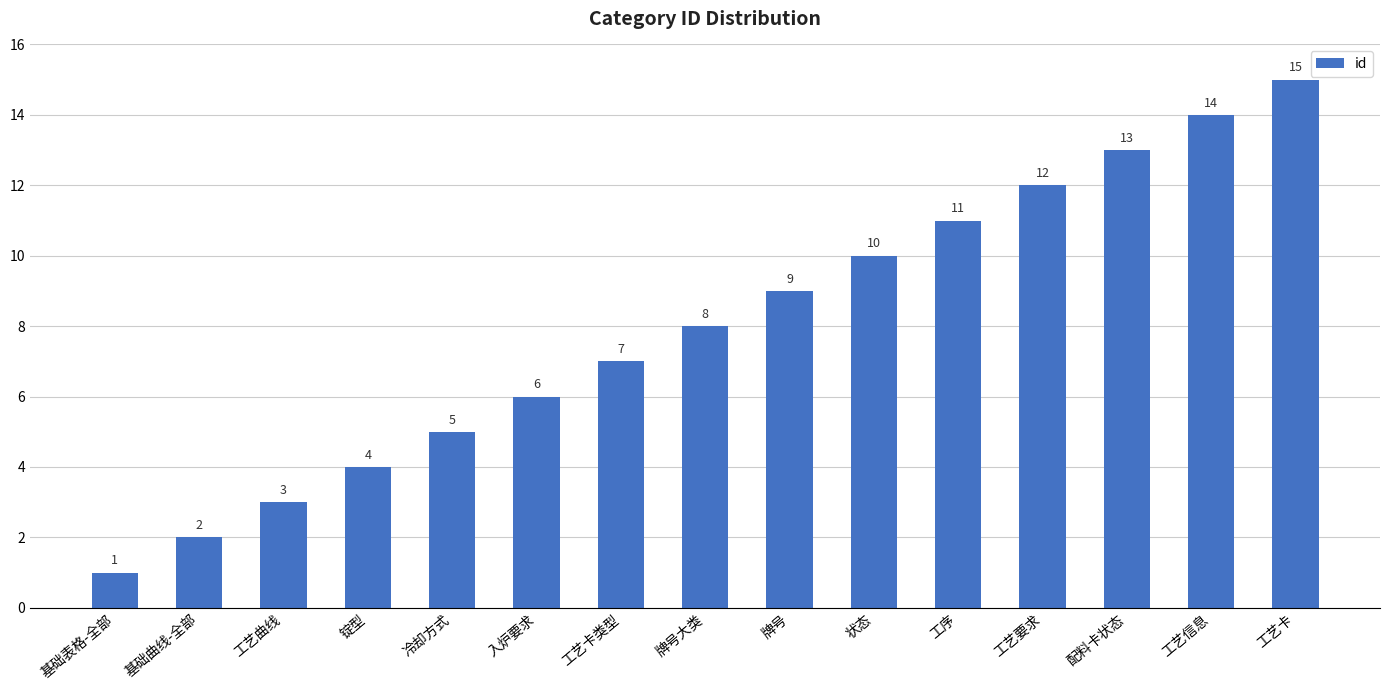

Rank the categories by value from highest to lowest.

工艺卡, 工艺信息, 配料卡状态, 工艺要求, 工序, 状态, 牌号, 牌号大类, 工艺卡类型, 入炉要求, 冷却方式, 锭型, 工艺曲线, 基础曲线-全部, 基础表格-全部